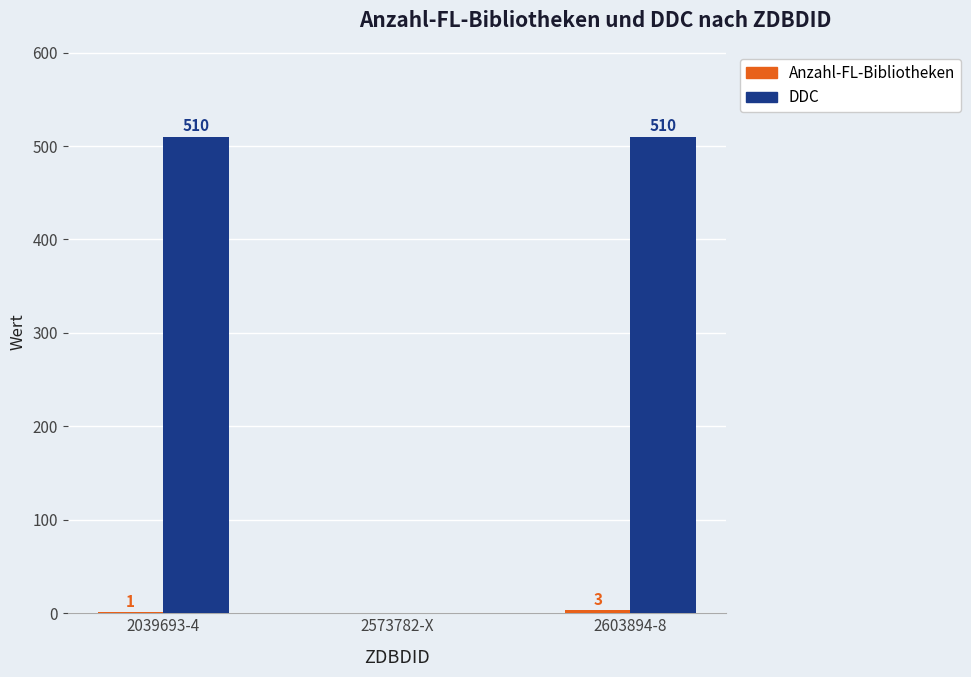

Which series has the largest range (max minus min)?

DDC